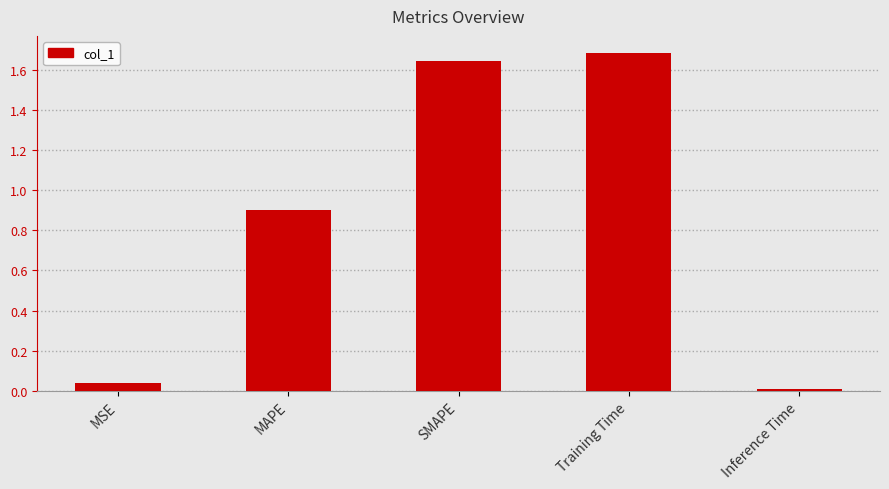

What is the label of the 2nd bar from the left?

MAPE